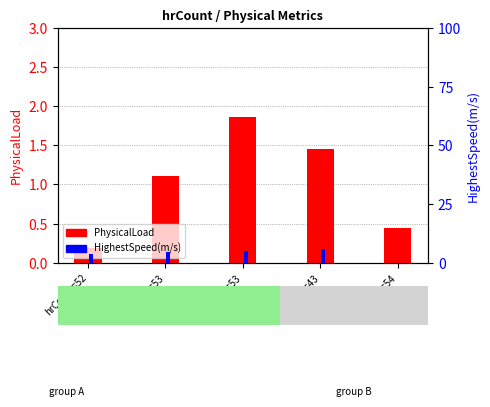

How many categories are shown in the chart?

5